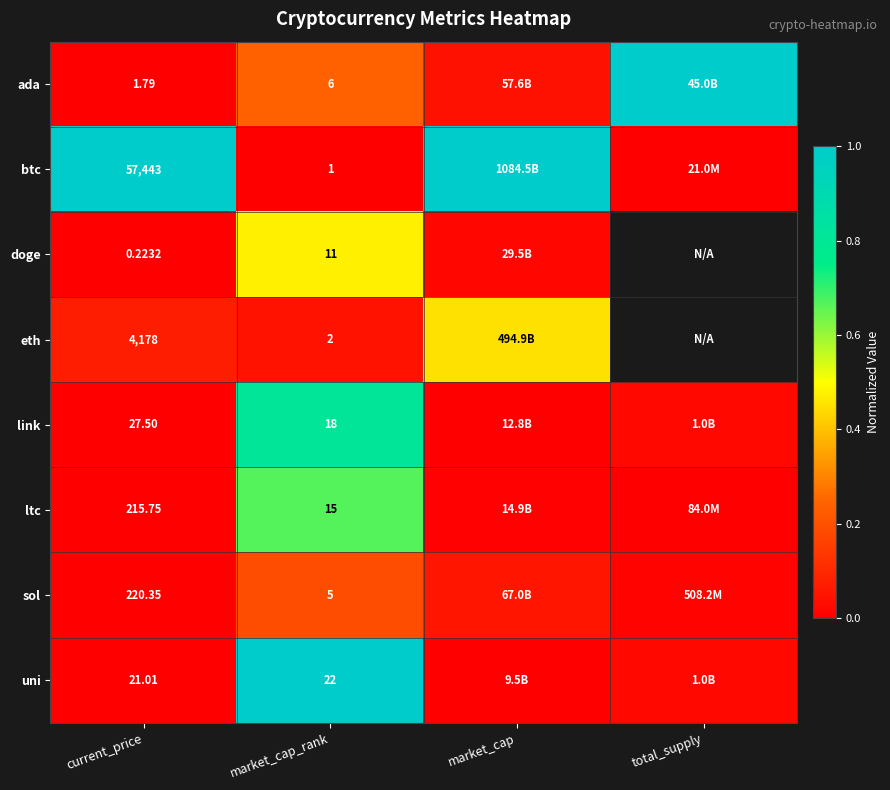

Is the value of btc at market_cap_rank greater than the value of uni at current_price?

No